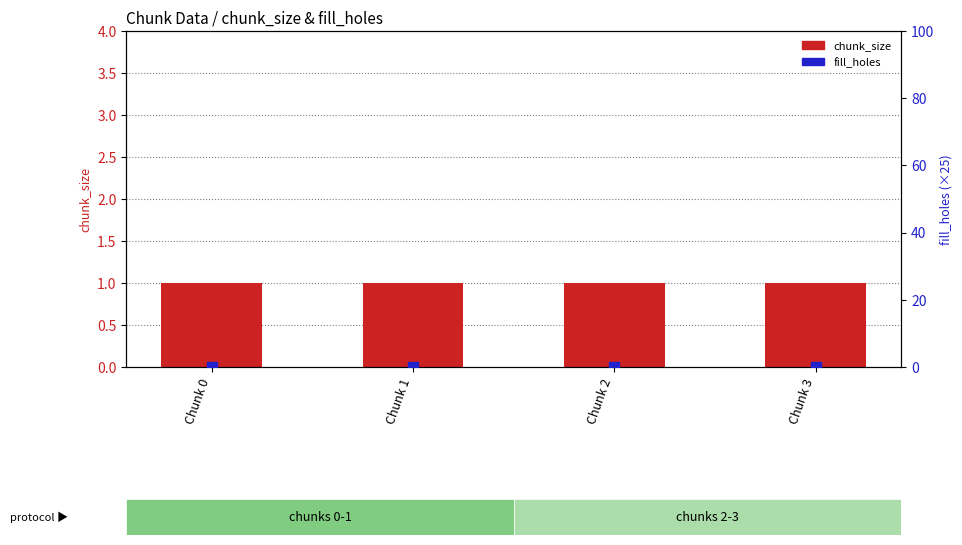

At which category is the sum across all series the highest?

Chunk 0